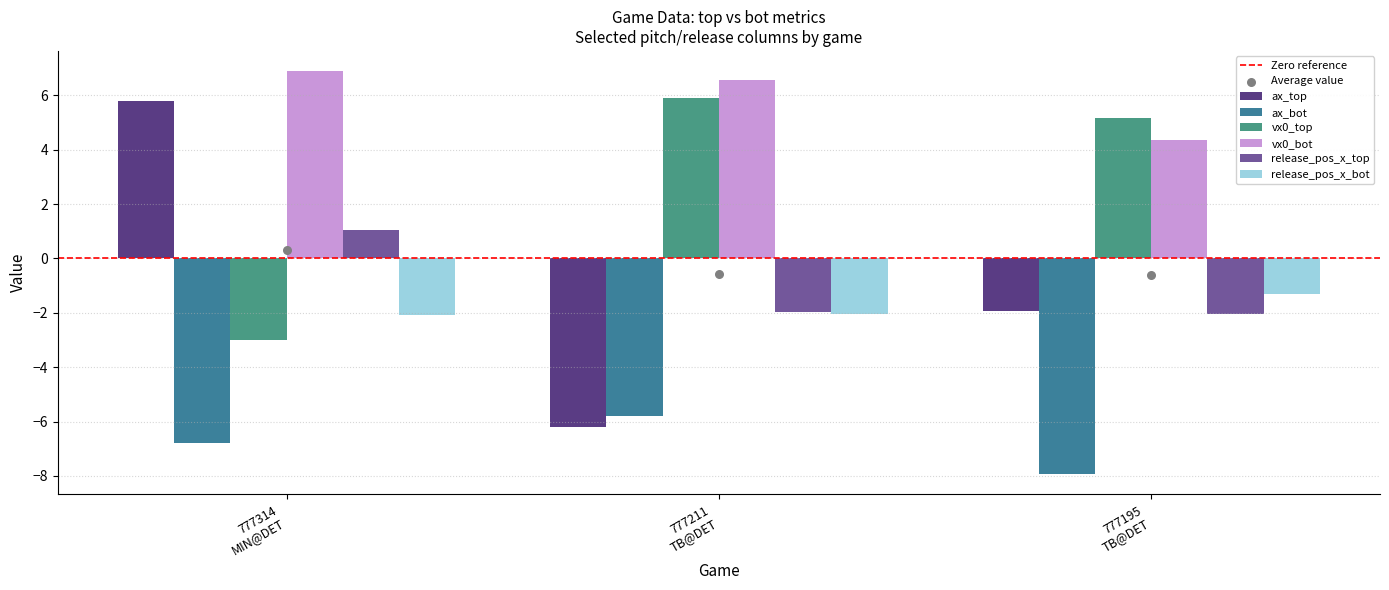

What is the total value across all series at 777211
TB@DET?

-3.5